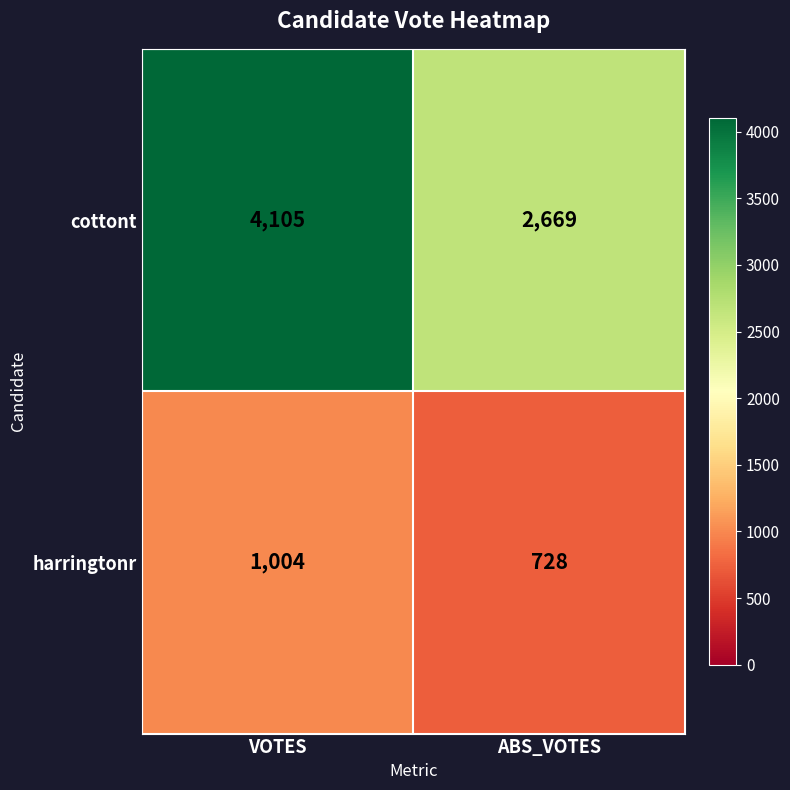

Read the cottont value at VOTES, to the nearest 100.

4100